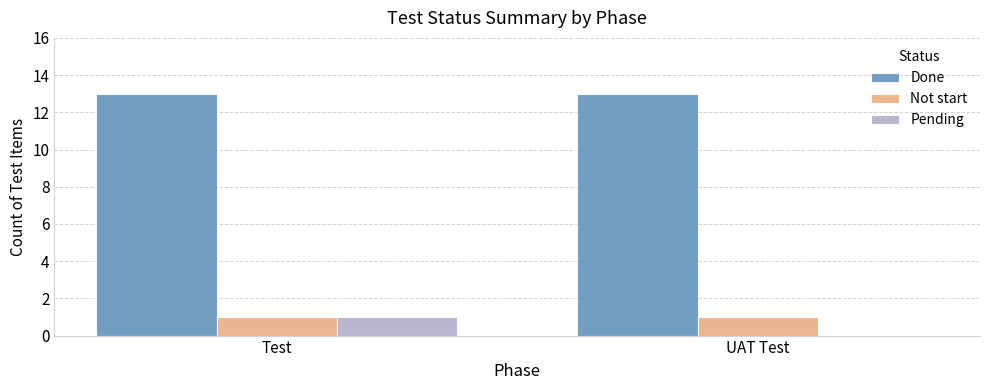

Which series has the largest total across all categories?

Done